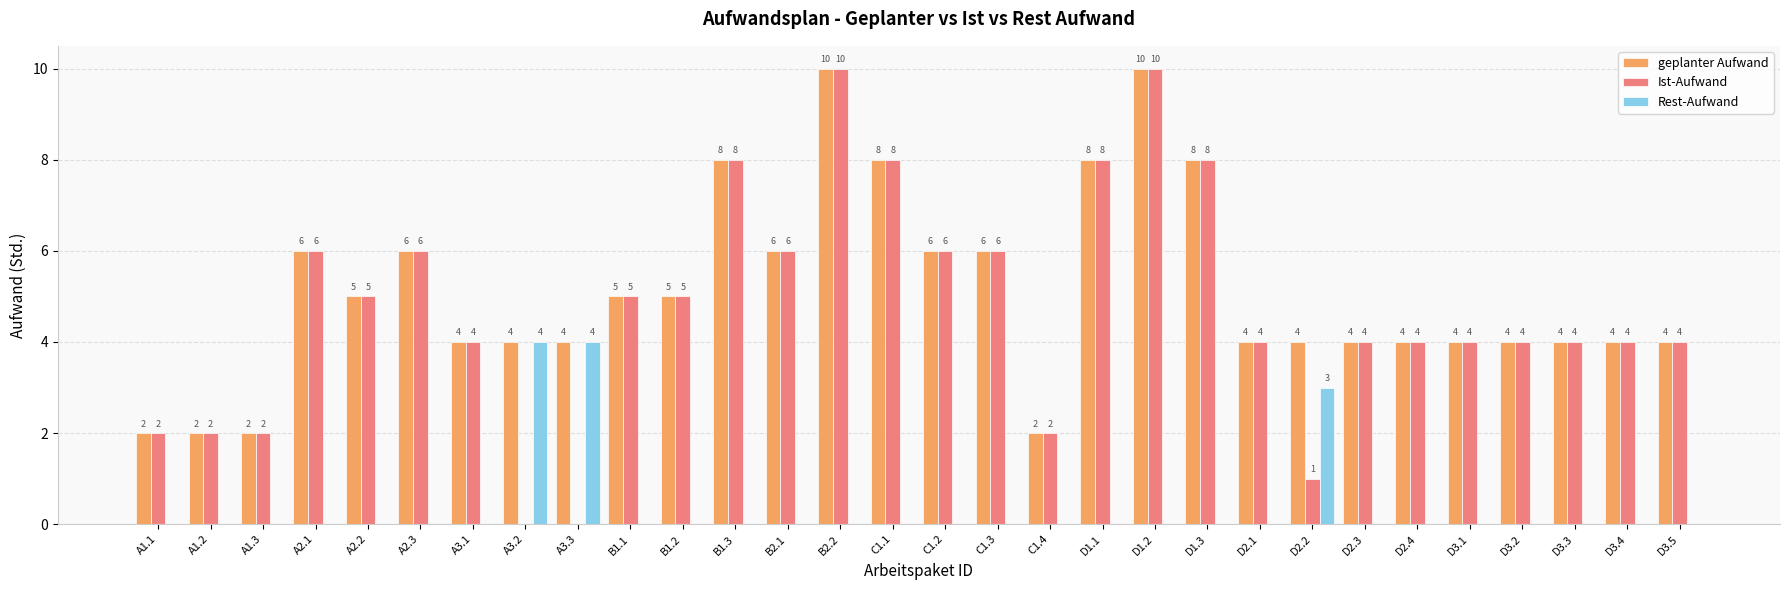

What is the maximum value shown in the chart?

10